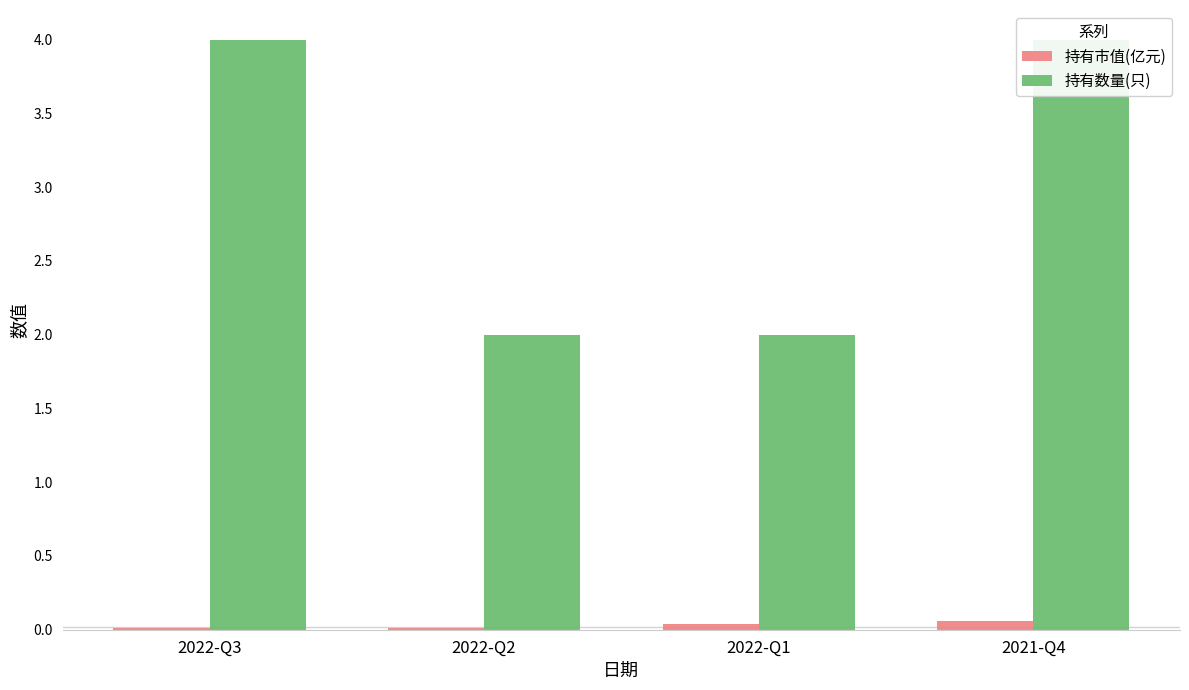

Are the bars horizontal?

No